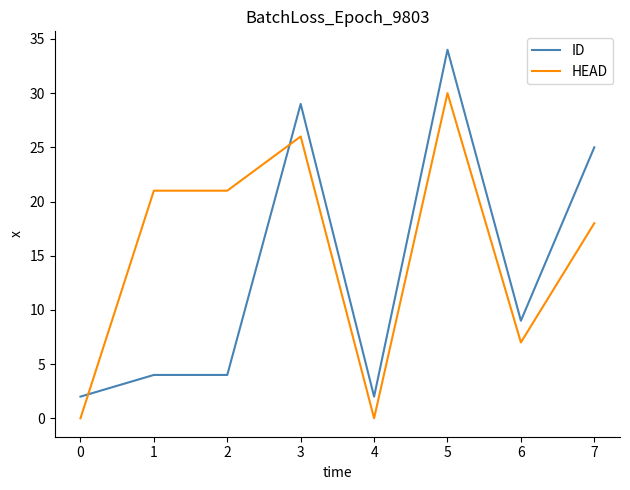

List the series in order of their overall mean, lowest first.

ID, HEAD